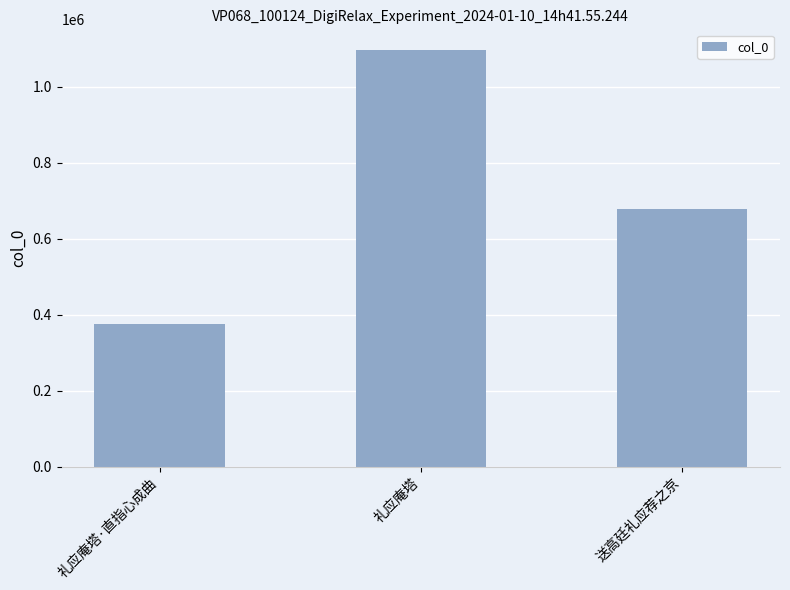

What is the ratio of the value at 送高廷礼应荐之京 to the value at 礼应庵塔?

0.6